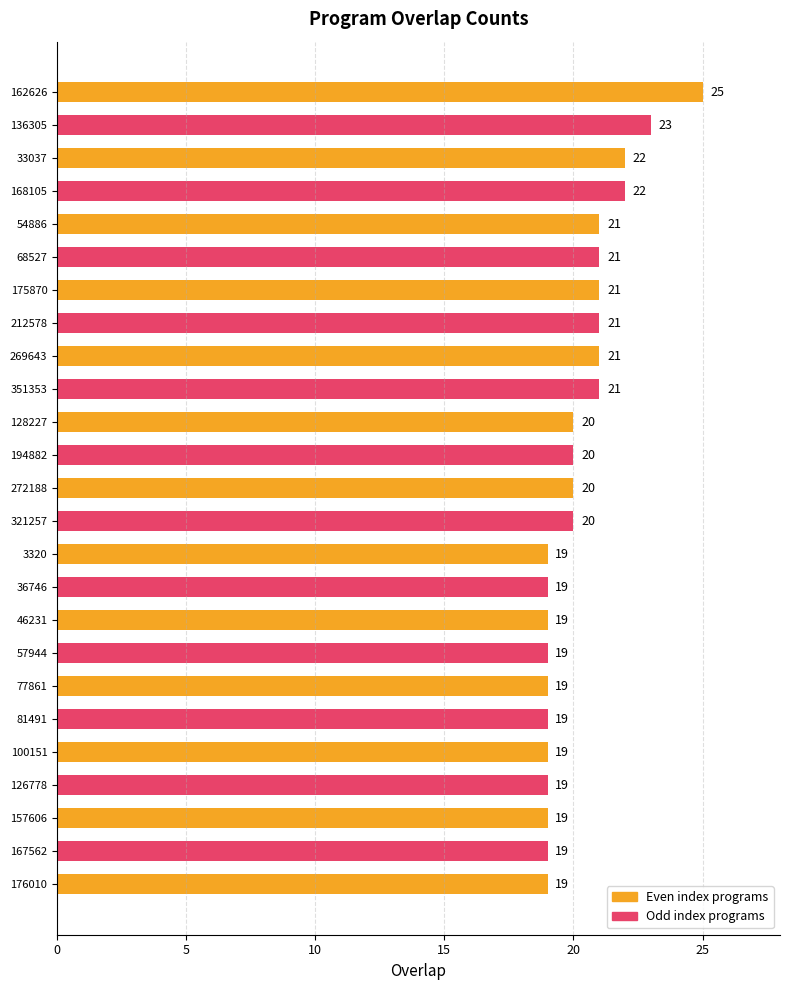

Count the number of categories in the chart.

25